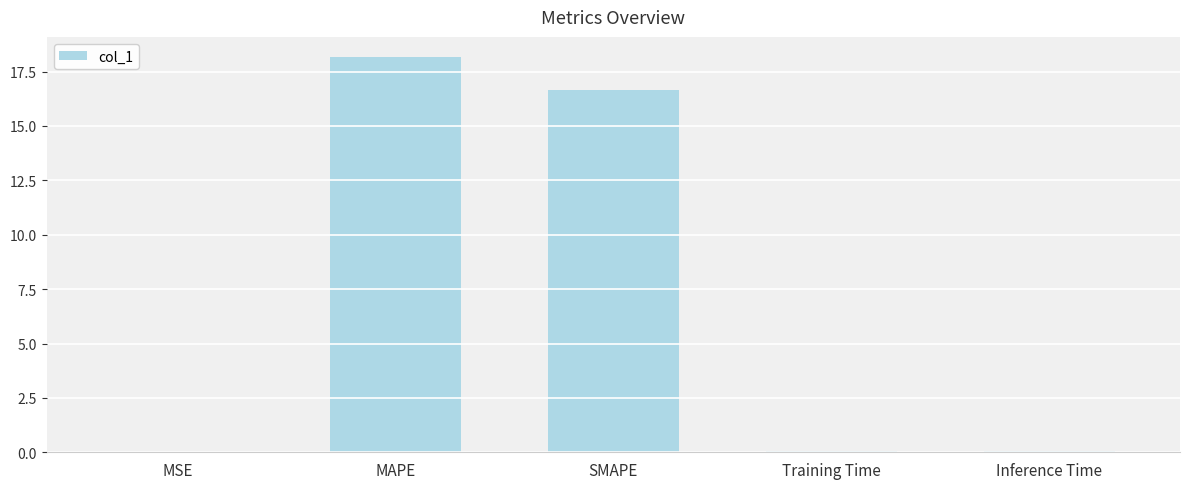

Between MAPE and Training Time, which is larger?

MAPE